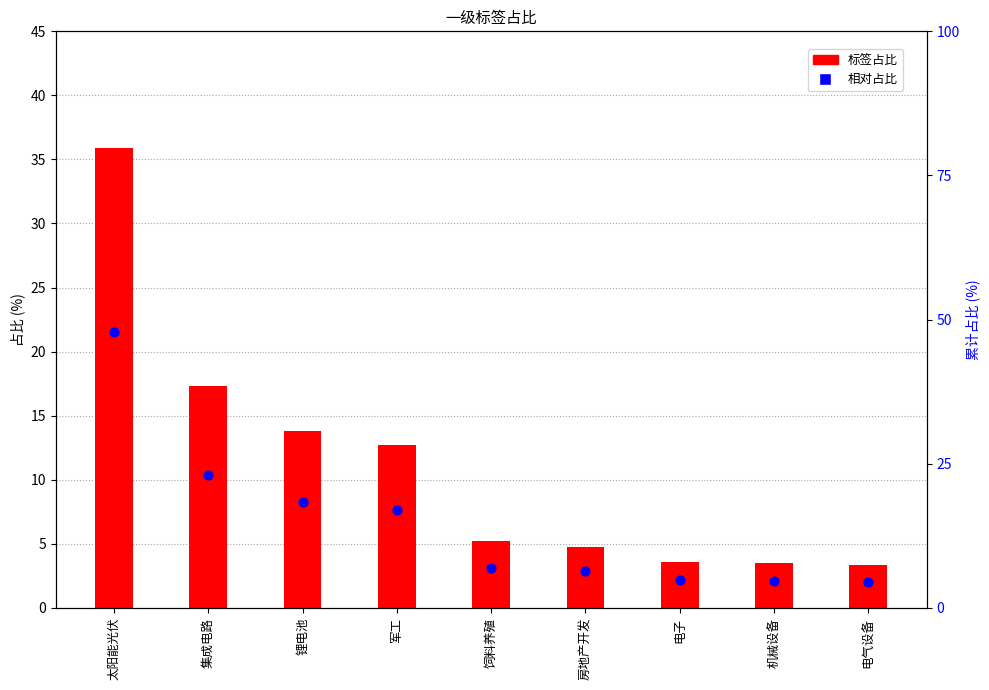

At how many categories does at least one series exceed 33?

1